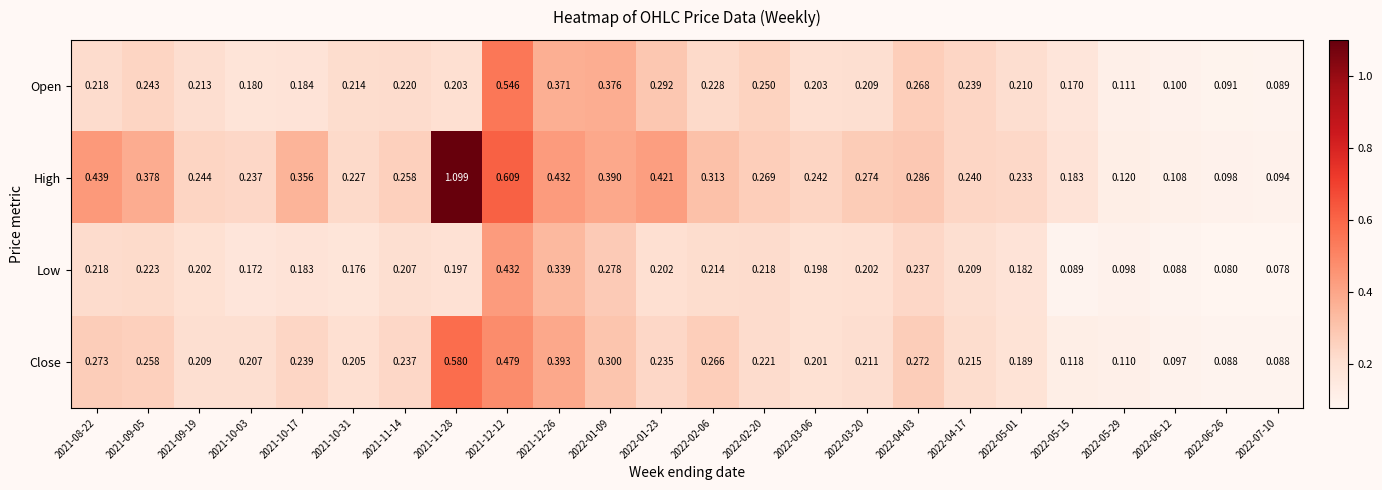

Which series has the largest range (max minus min)?

High